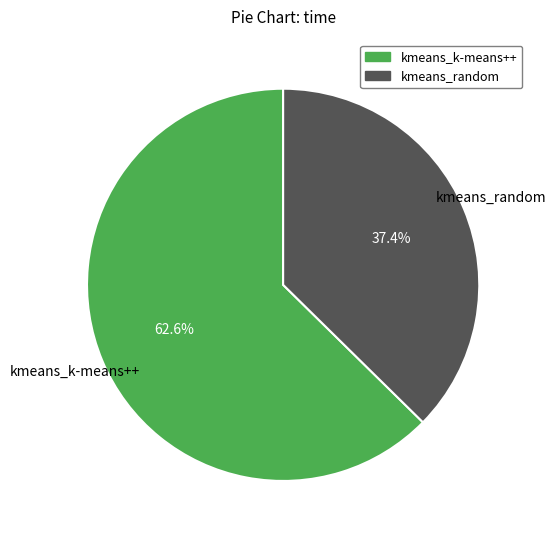

Does kmeans_k-means++ account for over 50% of the chart?

Yes